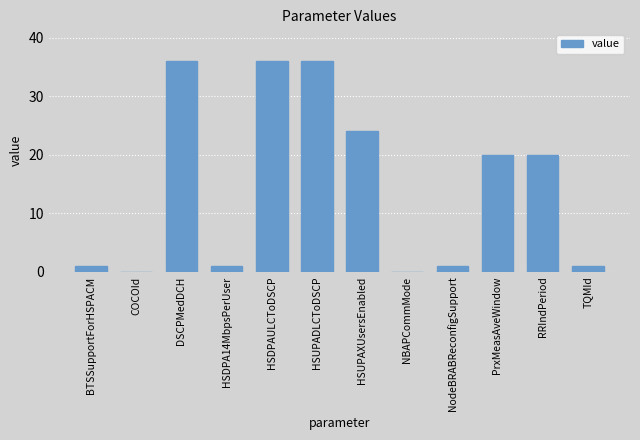

What is the sum of the values at COCOId and HSUPADLCToDSCP?

36